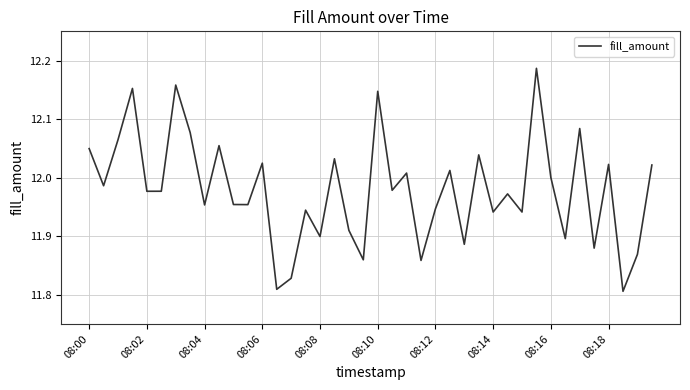

What is the difference between the maximum and minimum values?

0.4